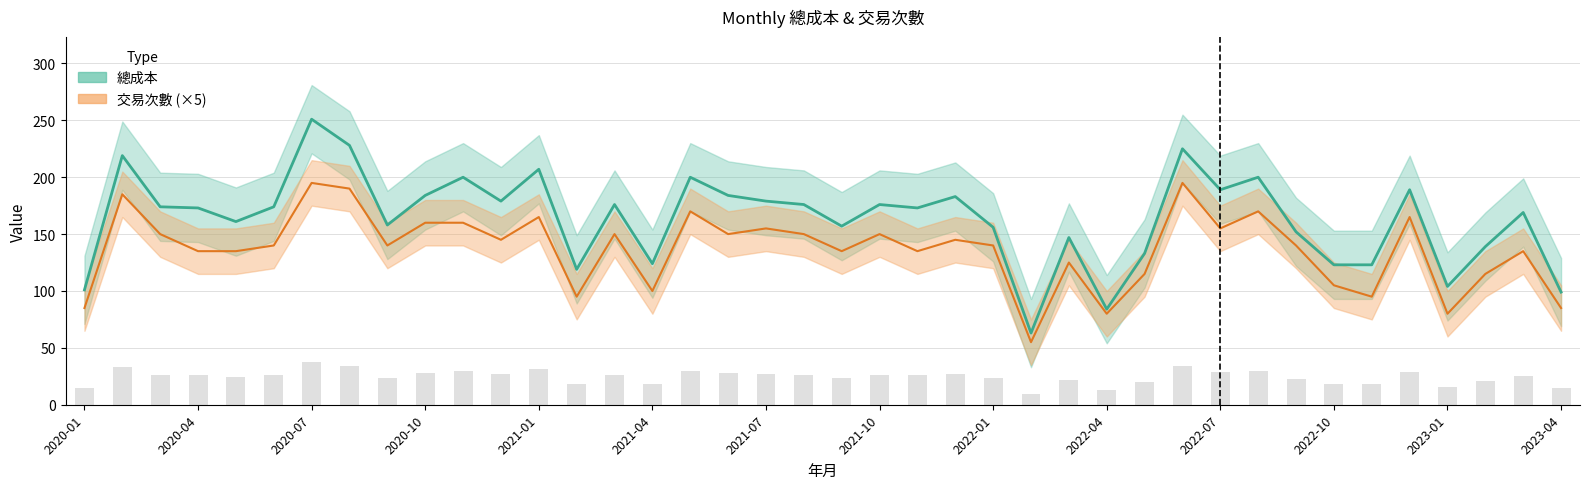

Rank the series at 2021-05 from highest to lowest value.

總成本, 交易次數